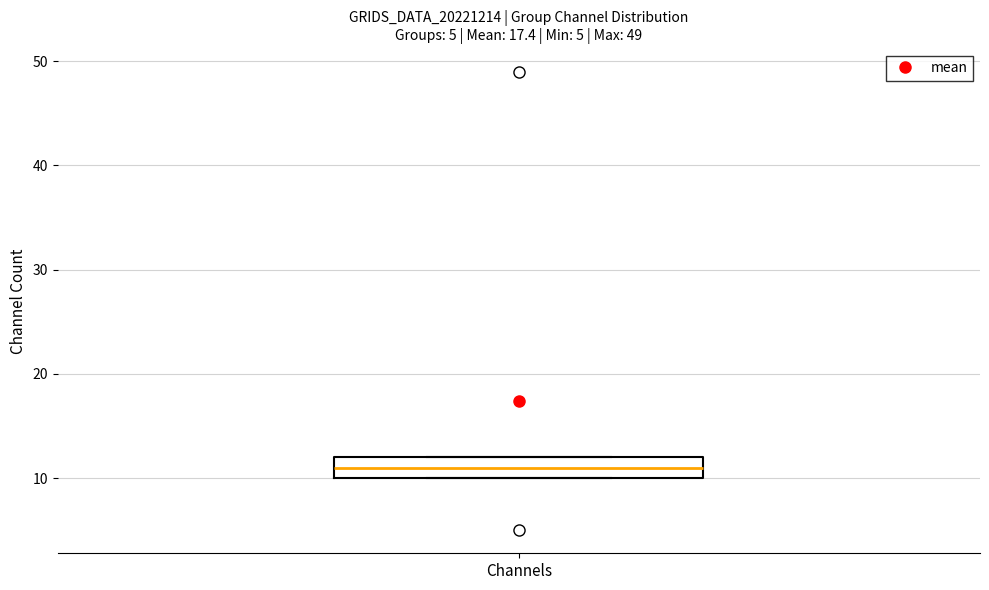

Where does the median line of the box for Channels sit on the y-axis? The values are not printed on the chart, so give them approximately, as read against the axis.

11